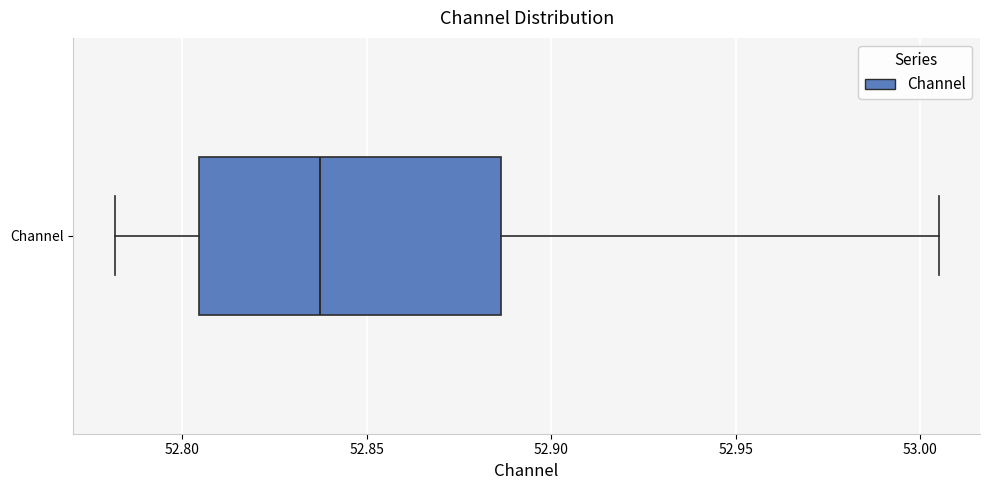

Transcribe this box plot: give where the median line is, the range the box spans, and where the two whiskers end, as read against the x-axis. The values are not printed on the chart, so give them approximately, as read against the axis.

median 52.835, box 52.805 to 52.885, whiskers 52.780 to 53.005